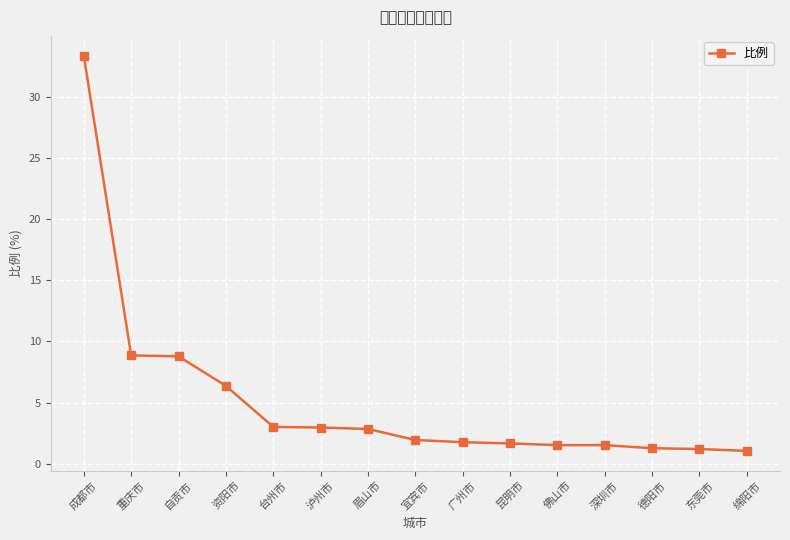

How many lines are shown in the chart?

1